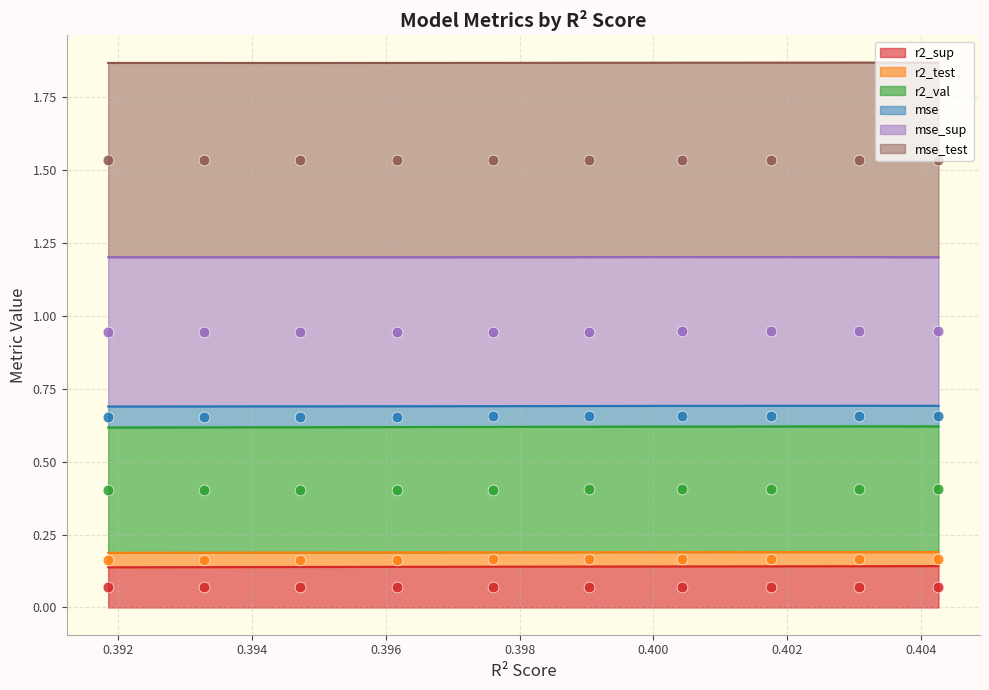

At how many categories does at least one series exceed 0?

10